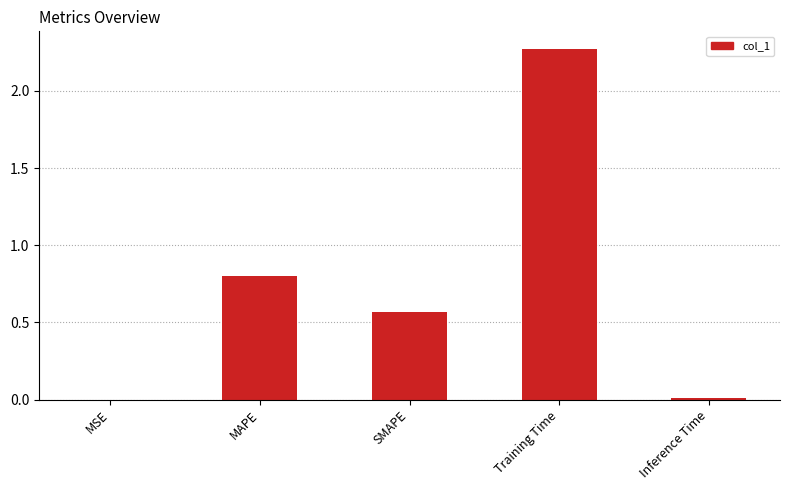

The chart shows a value of 1.2 at Training Time. True or false?

False